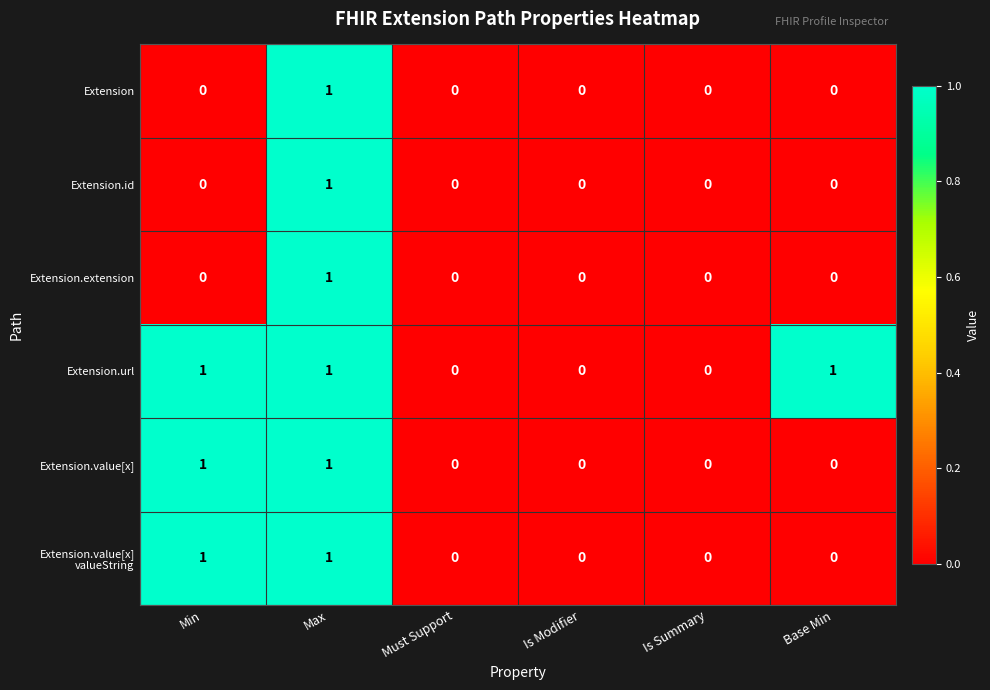

Count the Extension.extension values in the range 0 to 1.

6